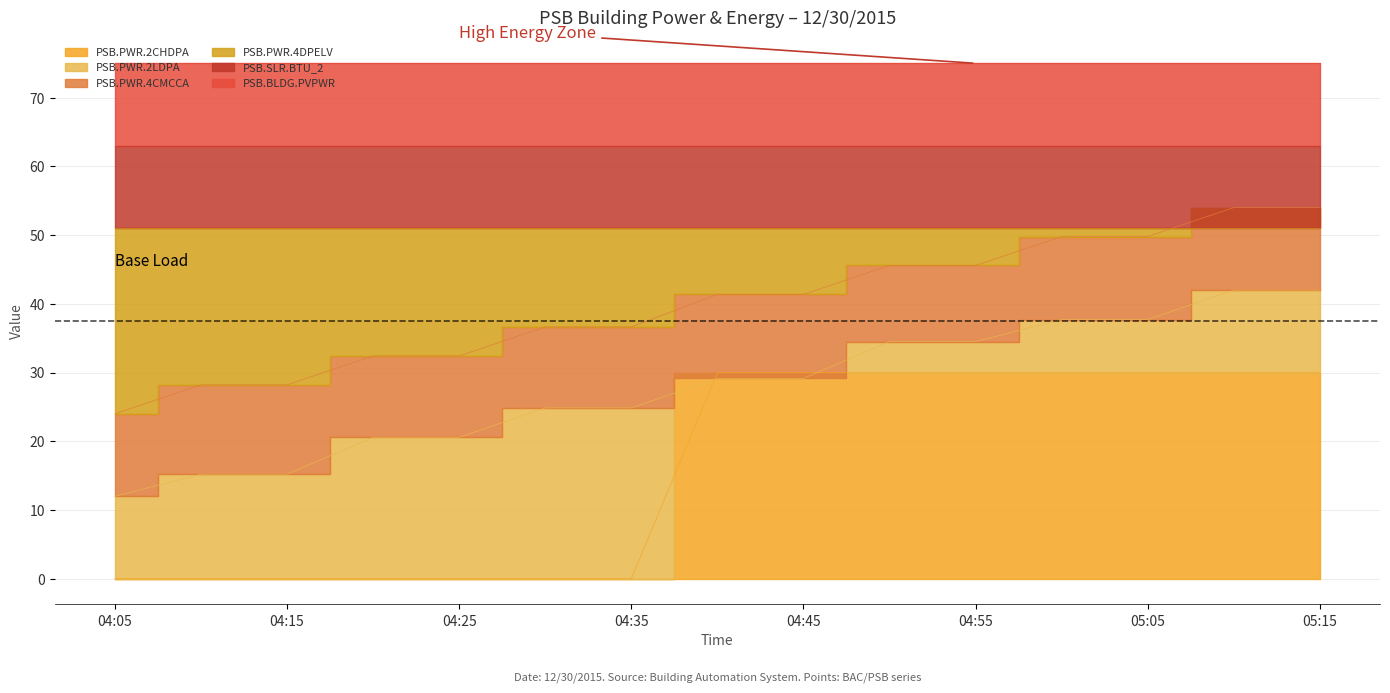

What is the sum of the PSB.PWR.2CHDPA values at 05:05 and 04:05?

30.0